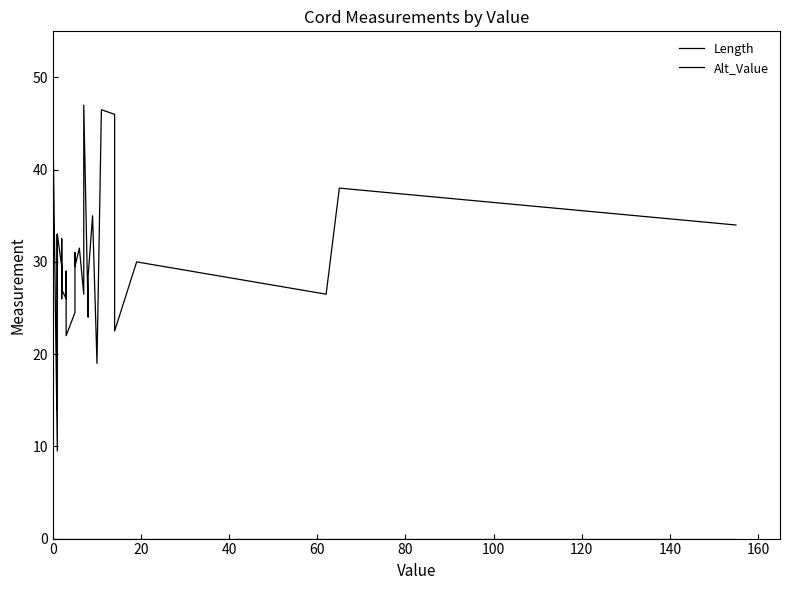

True or false: Alt_Value and Length intersect in this chart.

False